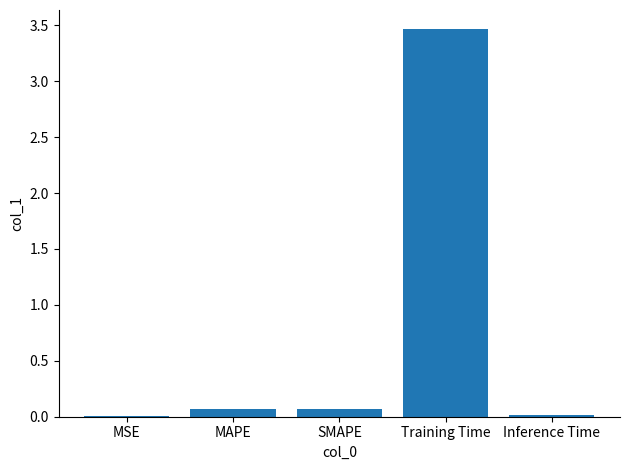

Between MSE and Training Time, which is larger?

Training Time